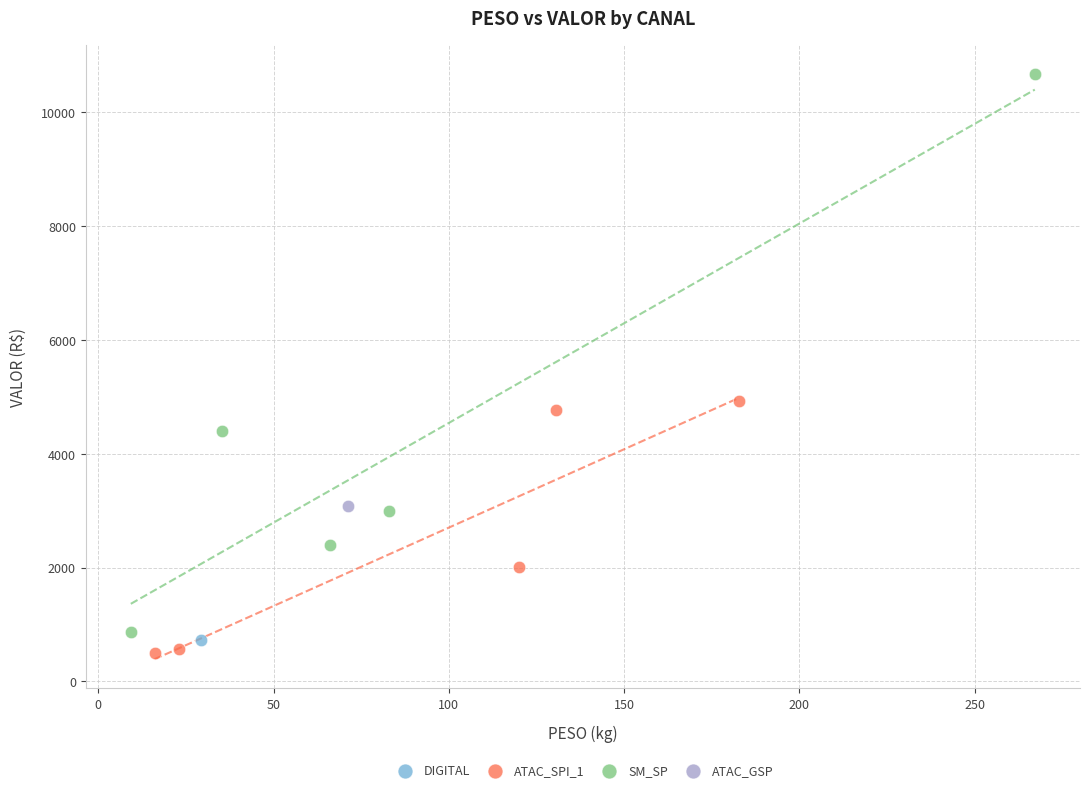

Which series reaches the minimum Y coordinate?

ATAC_SPI_1